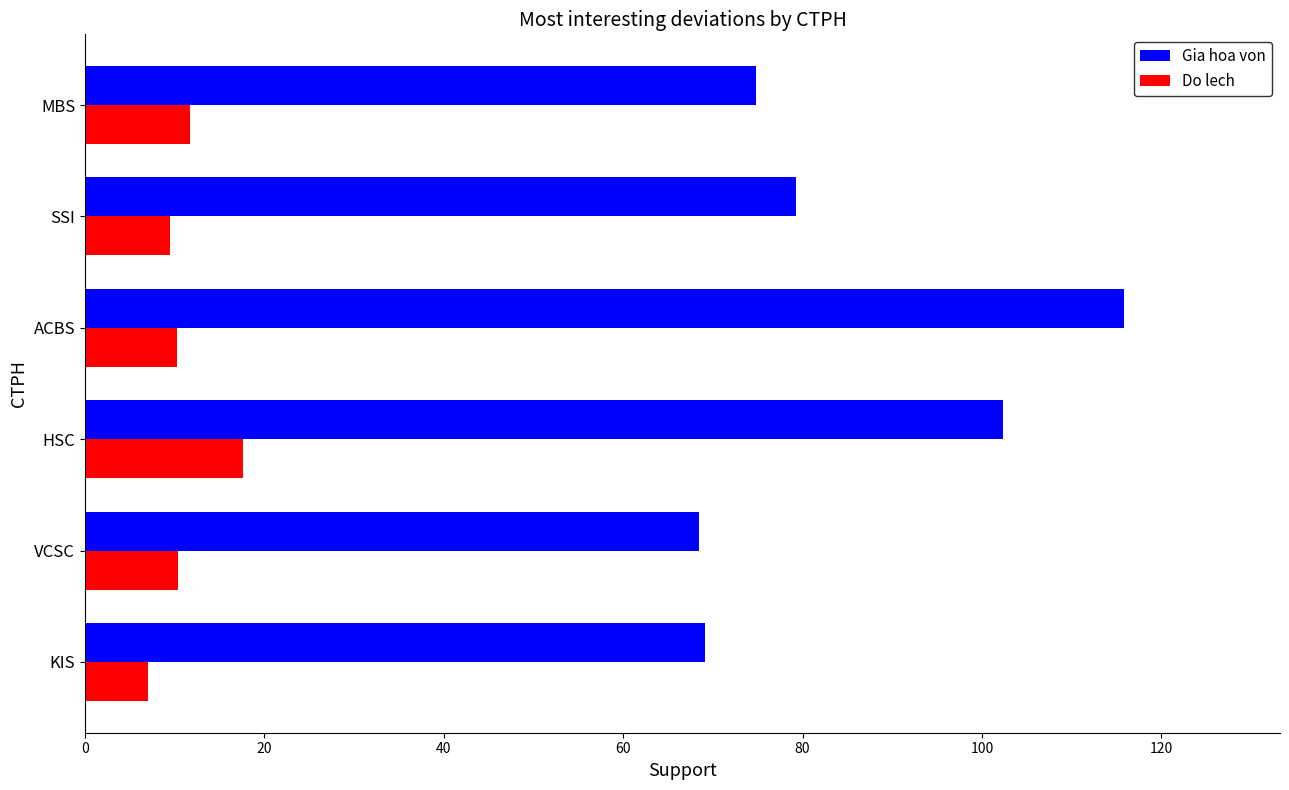

What are all the series names shown in the legend?

Gia hoa von, Do lech